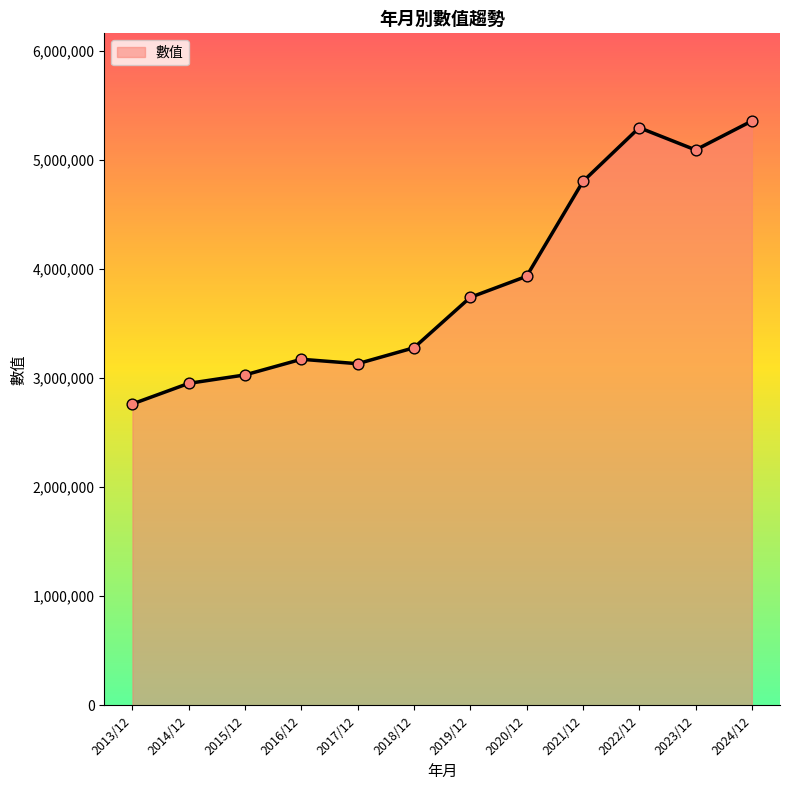

What is the change in value from 2017/12 to 2019/12?

+608120